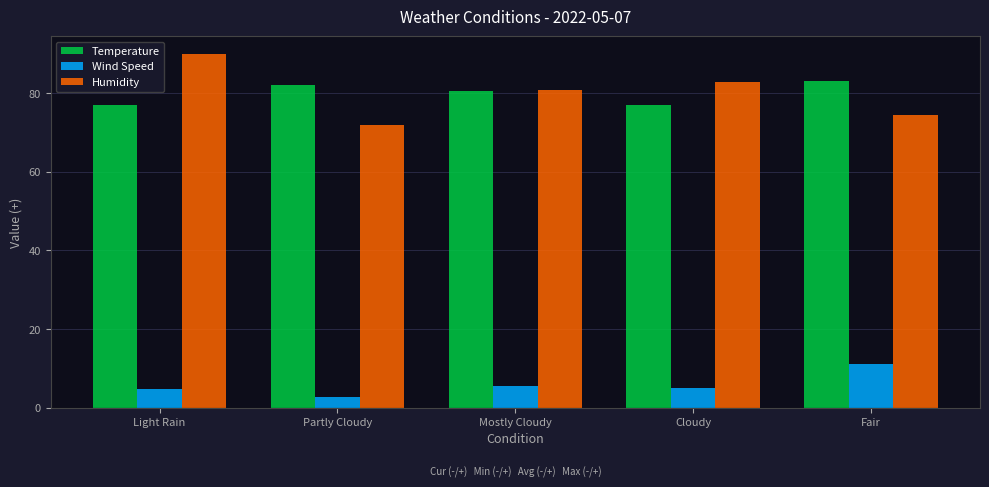

Which series has the widest spread of values?

Humidity